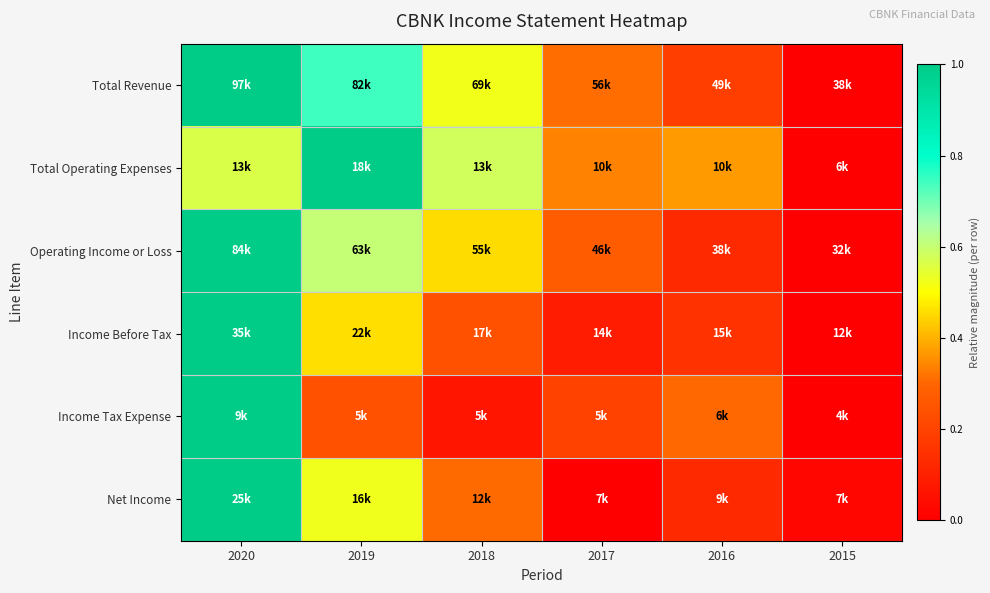

How many categories are shown in the chart?

6